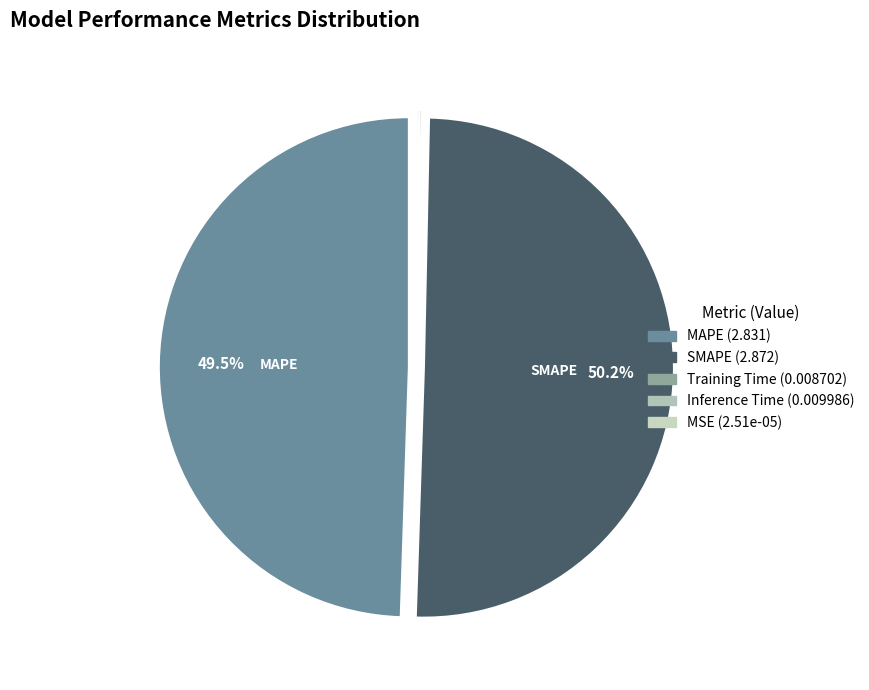

To the nearest percent, what is the difference between the largest and smallest slice percentages?

50%